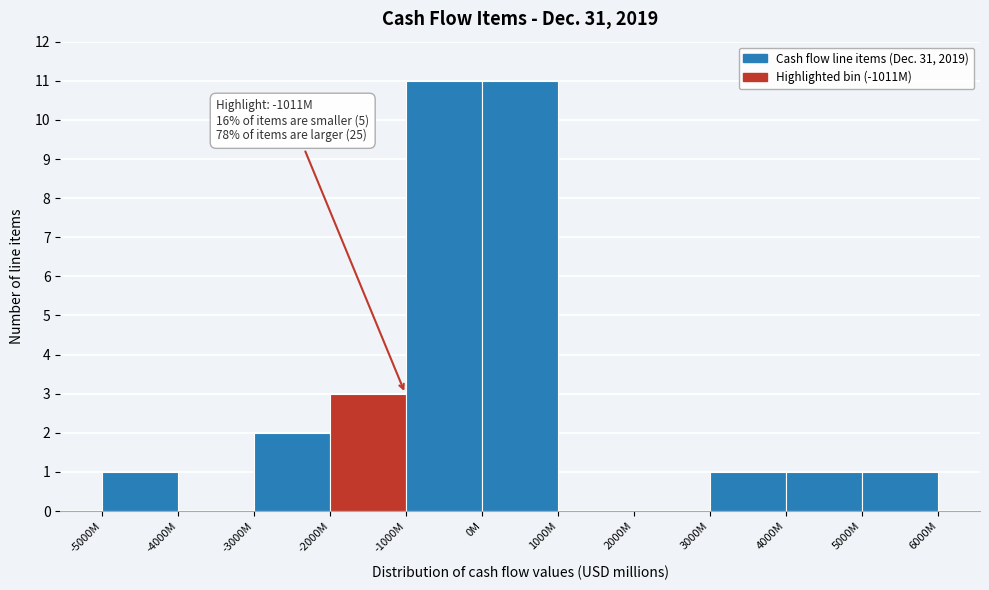

Reading left to right, list all the values displayed in this chart.

-5000M=1	-4000M=0	-3000M=2	-2000M=3	-1000M=11	0M=11	1000M=0	2000M=0	3000M=1	4000M=1	5000M=1